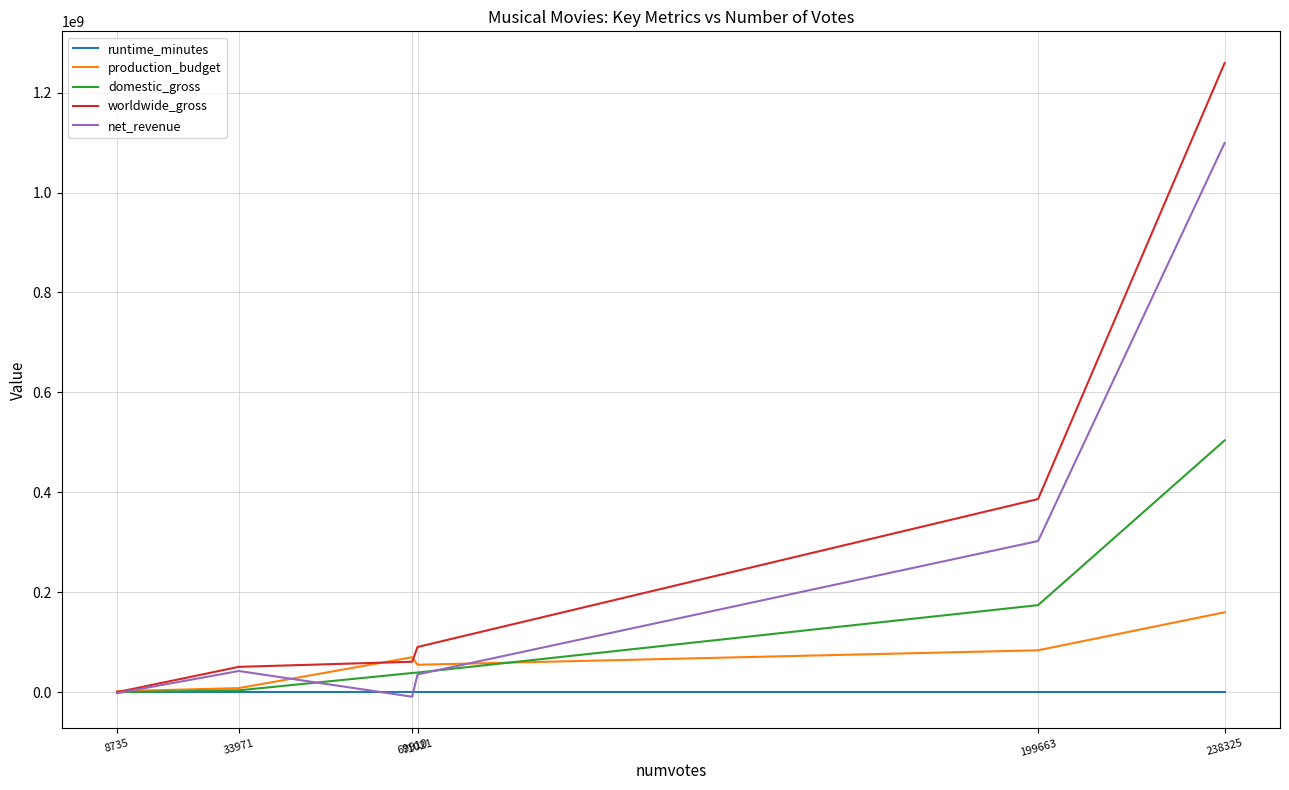

Rank the series by their average value, from lowest to highest.

runtime_minutes, production_budget, domestic_gross, net_revenue, worldwide_gross